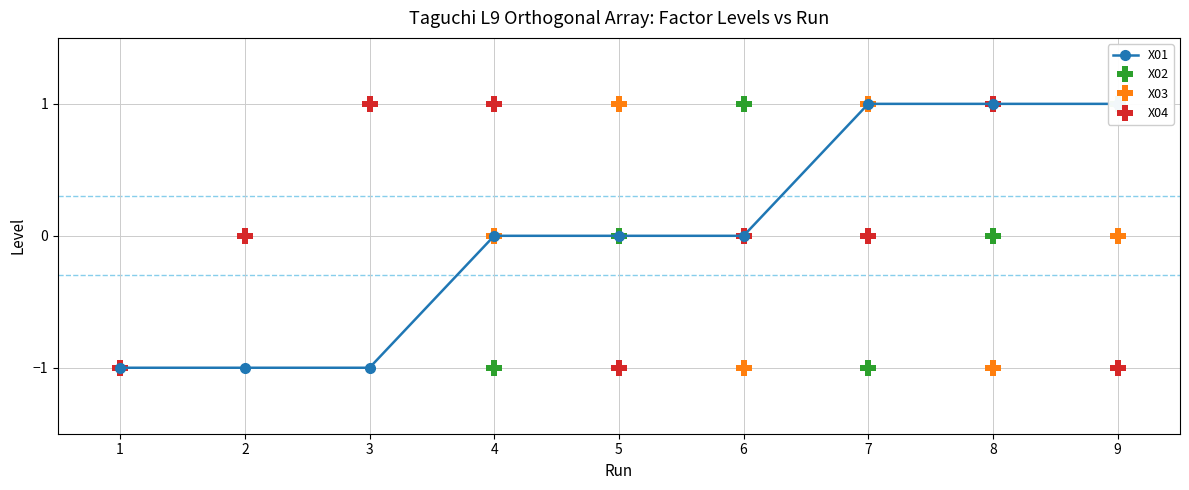

What is the difference between the X04 values at 1 and 8?

2